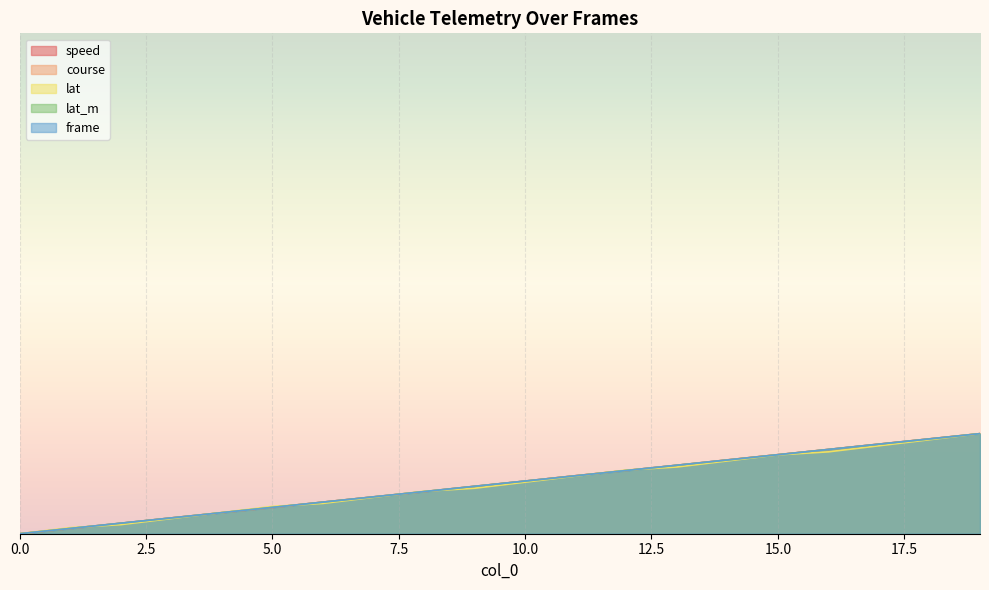

Between which two adjacent categories do frame and lat_m first intersect?

2 and 3